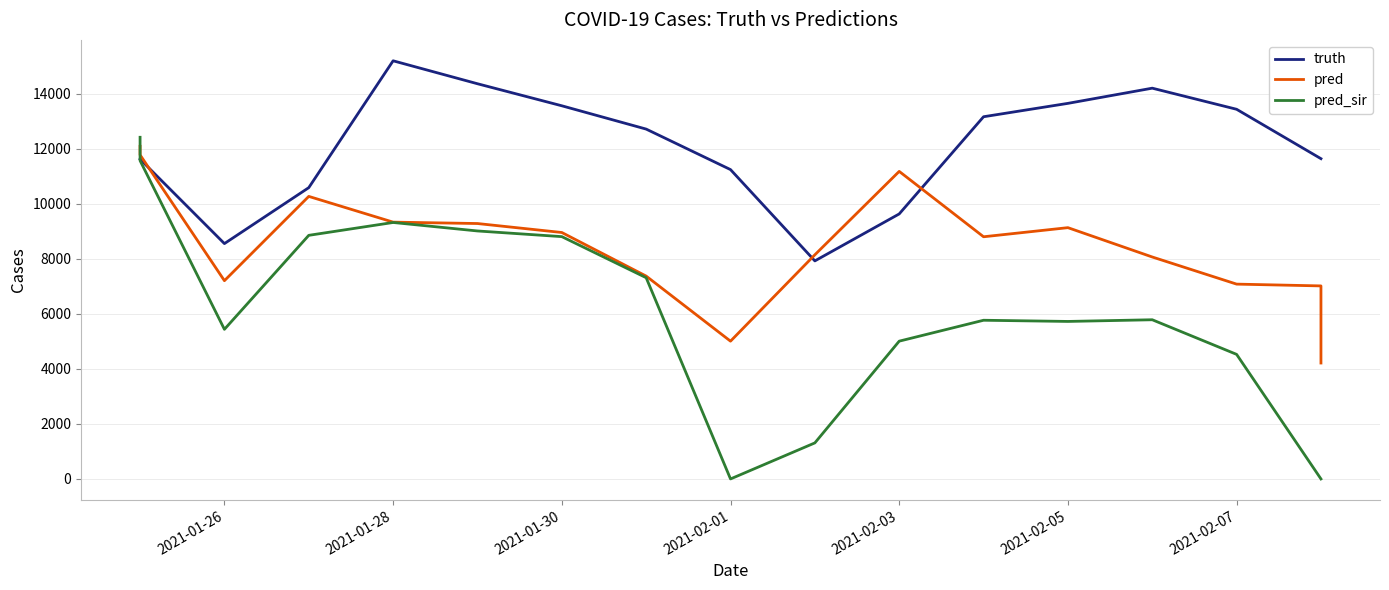

Count the number of categories in the chart.

17